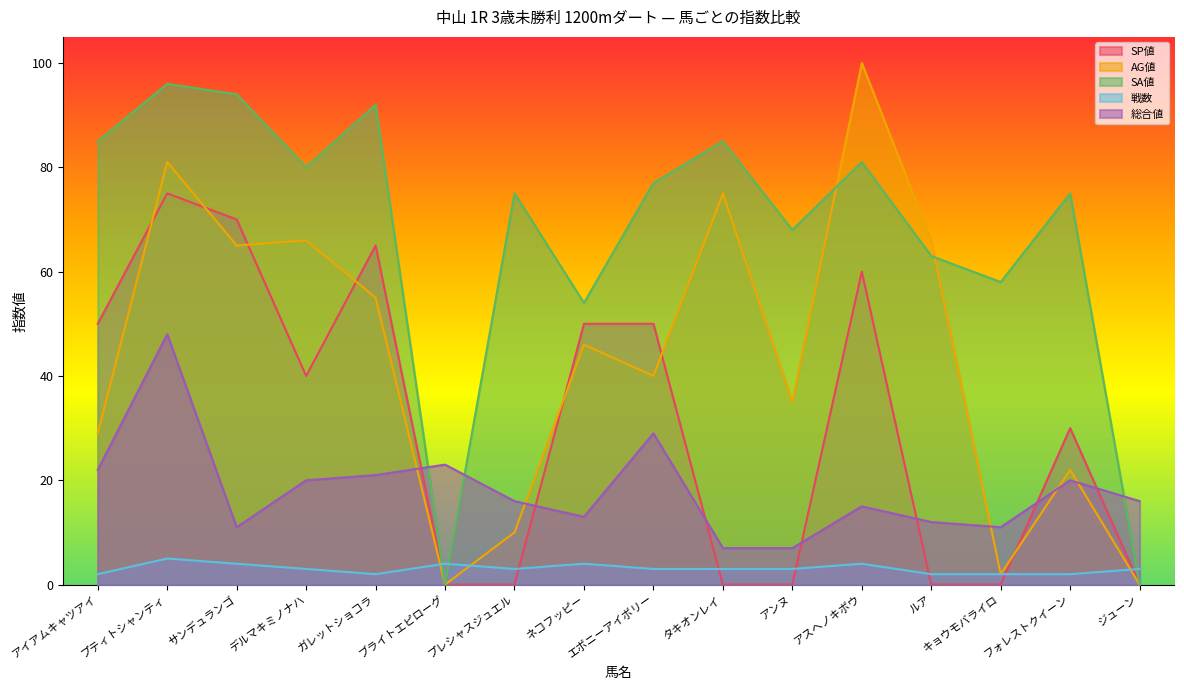

What is the value of the SP値 point at the 8th from the left?

50